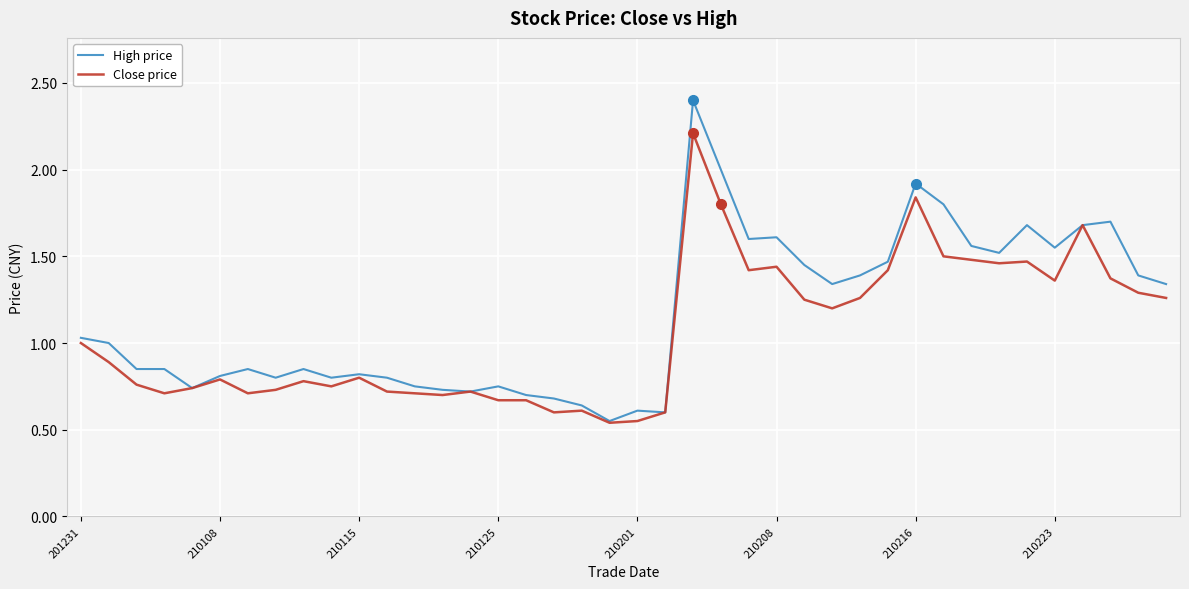

What is the sum of all High price values?

46.3